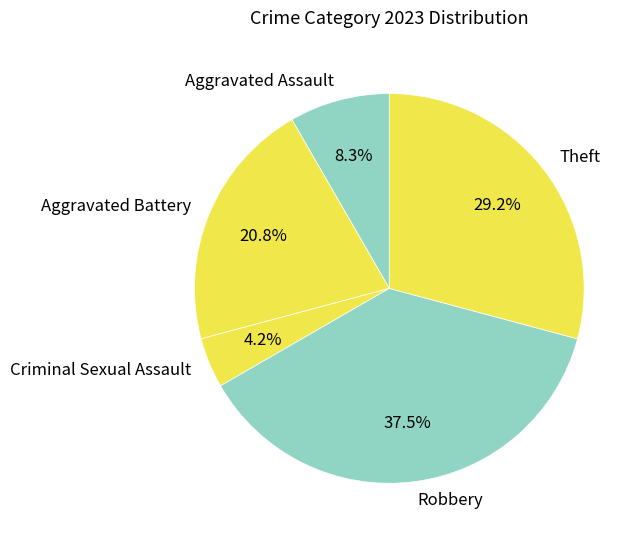

To the nearest percent, what is the average slice percentage?

20%